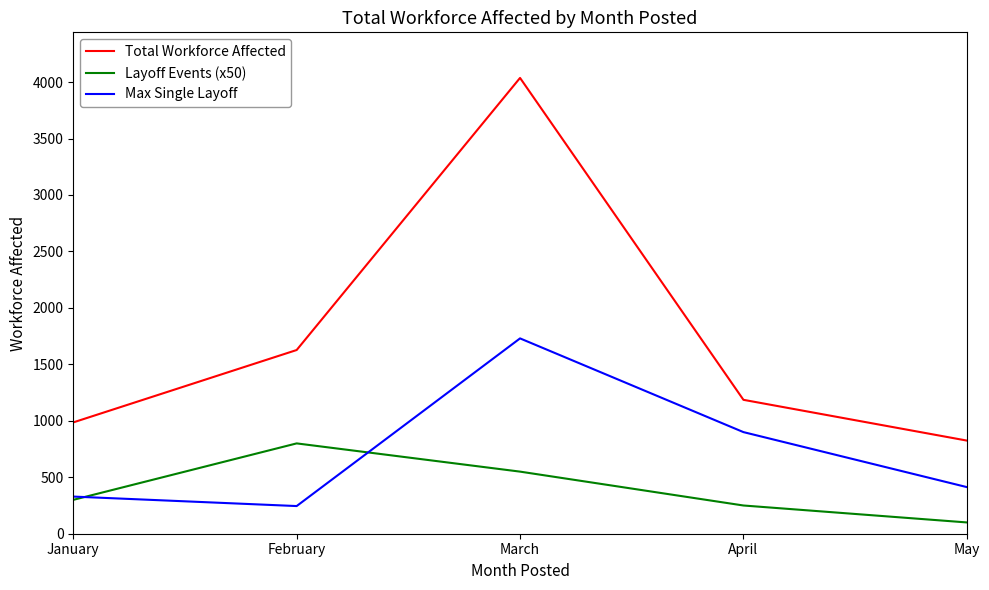

Reading left to right, extract all data points from this chart.

Total Workforce Affected: 986	1627	4037	1186	825
Layoff Events (x50): 300	800	550	250	100
Max Single Layoff: 329	245	1730	900	413